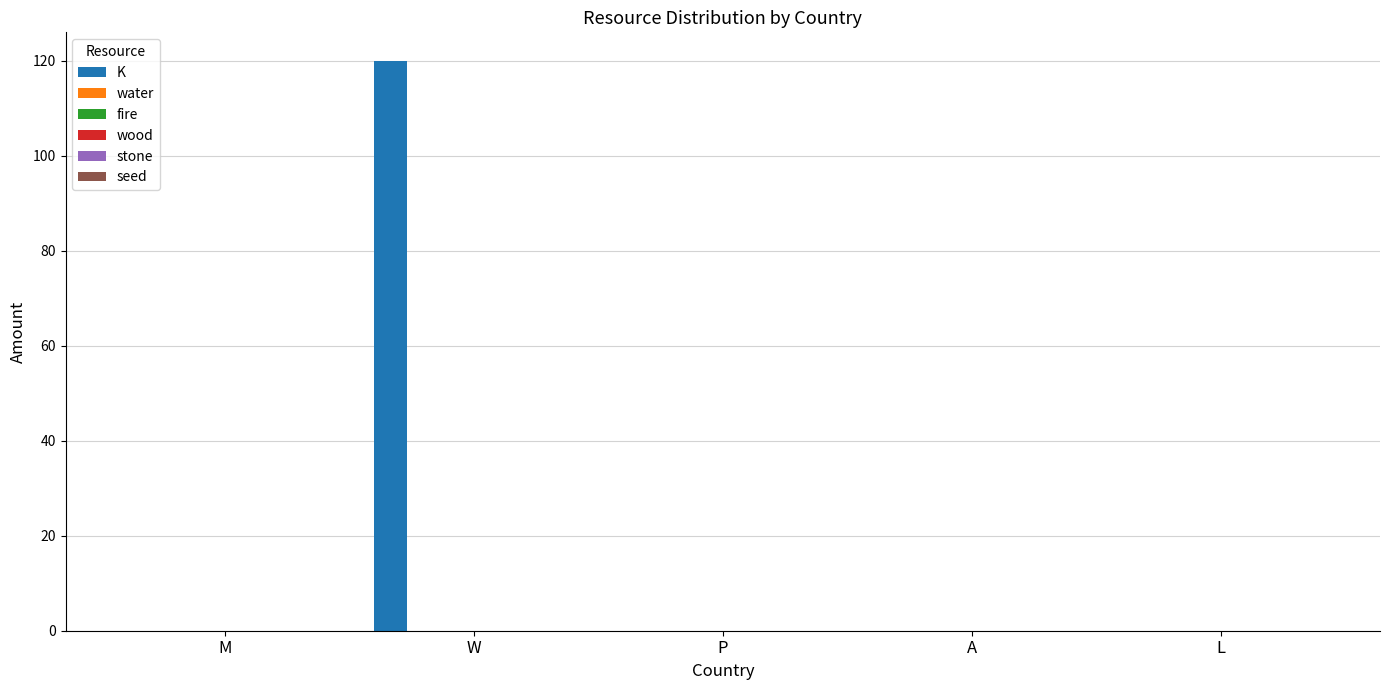

What is the sum of all values?

120